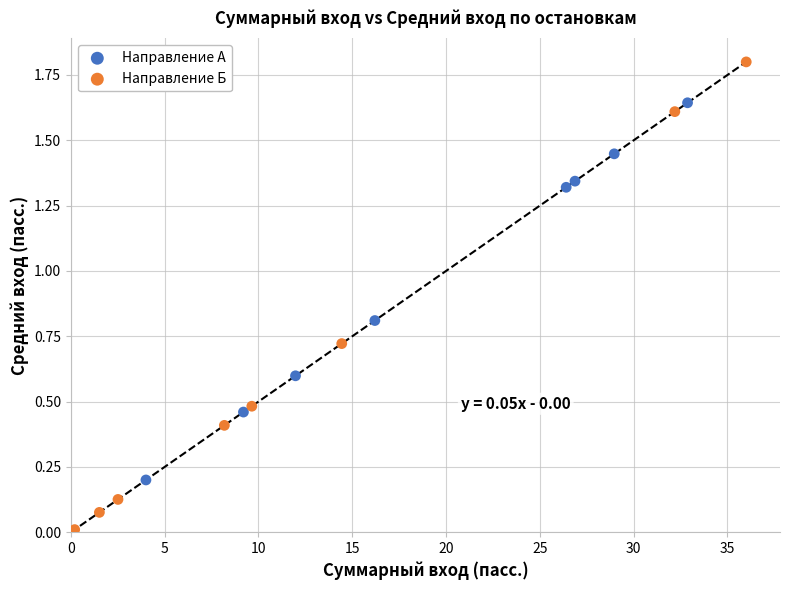

Which series contains the highest Y value?

Направление Б